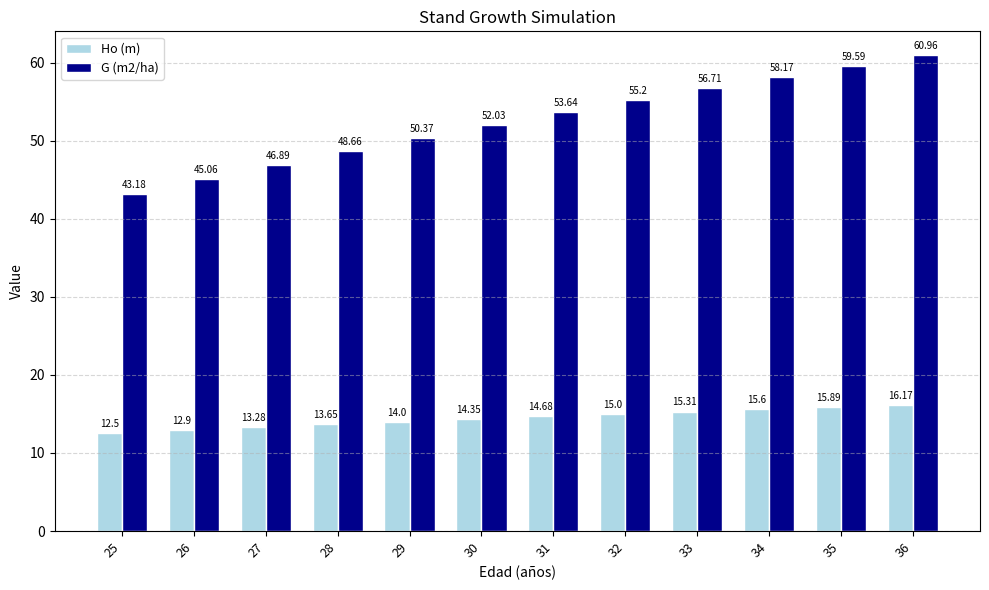

What are all the series names shown in the legend?

Ho (m), G (m2/ha)